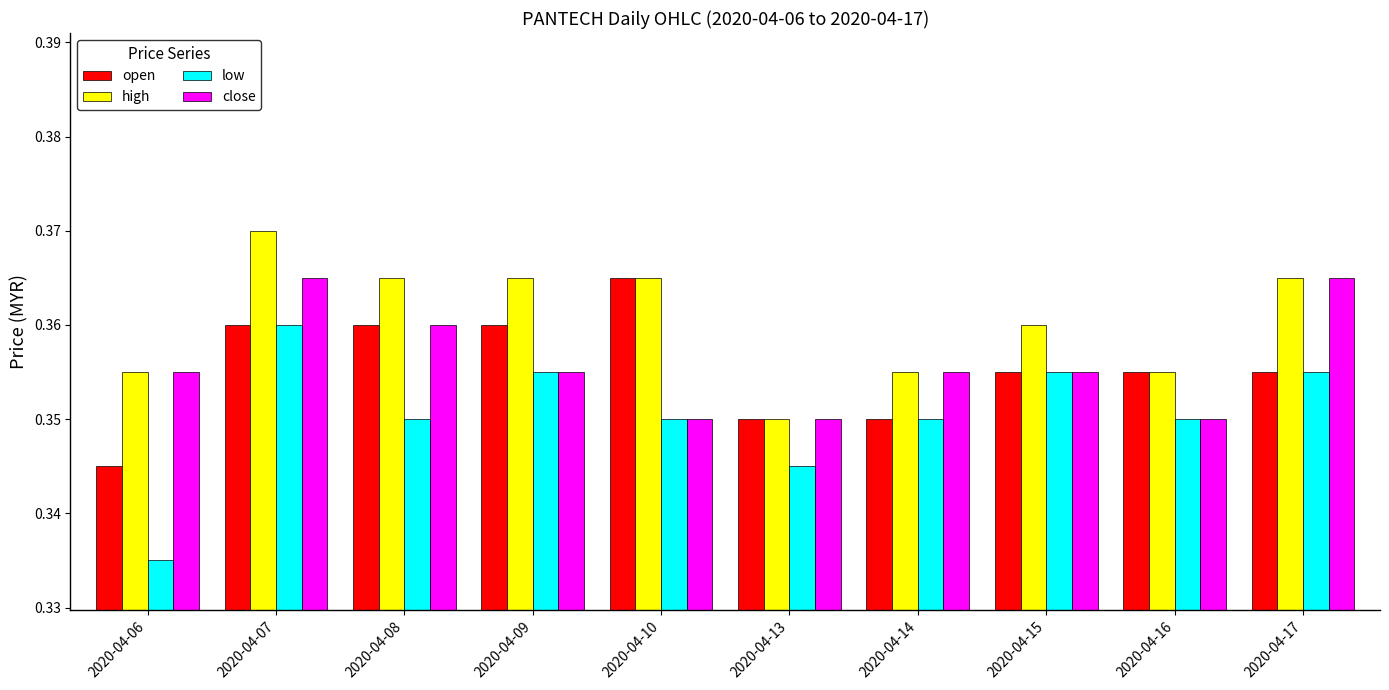

True or false: close has a value of 0.2 at 2020-04-17.

False